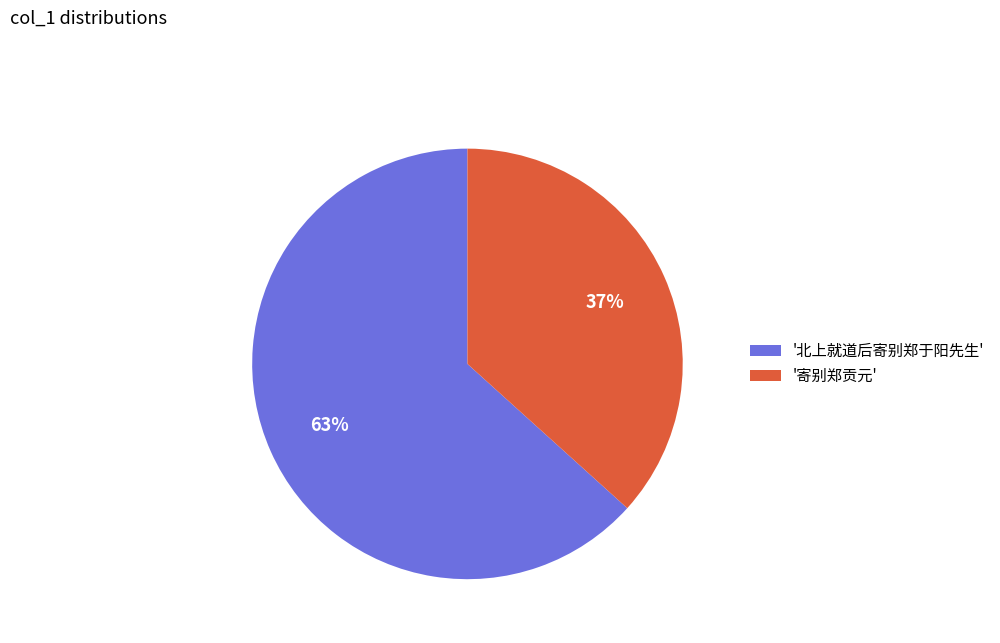

Is there any slice that represents more than half of the pie?

Yes